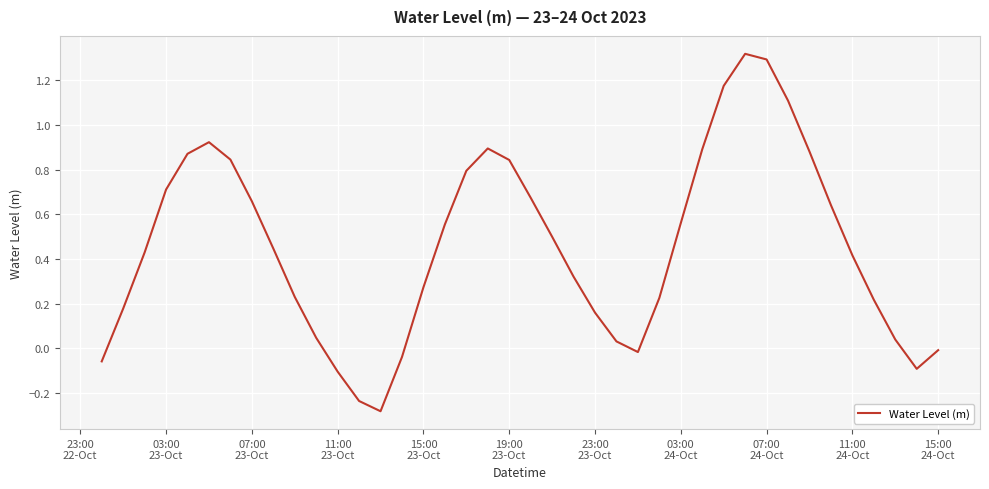

What is the difference between the maximum and minimum values?

1.6